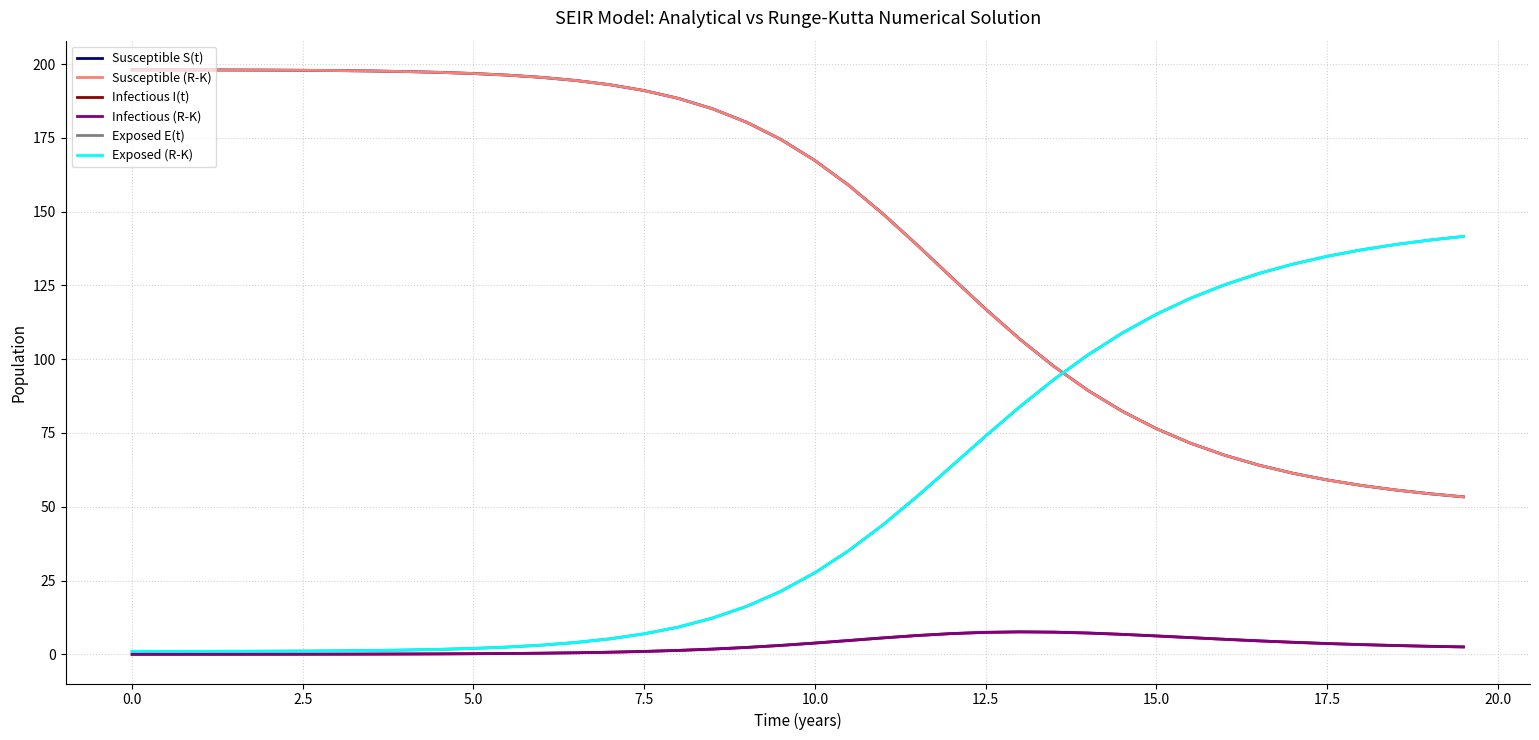

How many lines are shown in the chart?

6